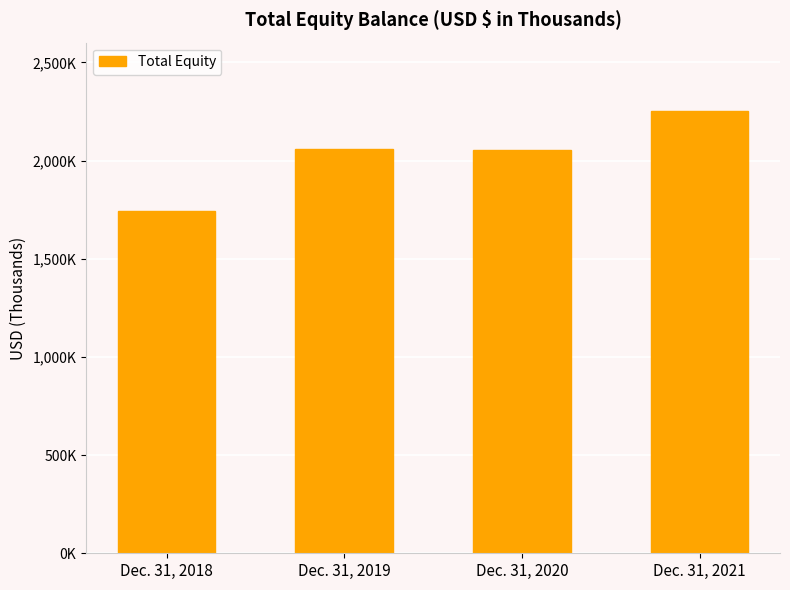

True or false: the data shows 1287201 at Dec. 31, 2020.

False